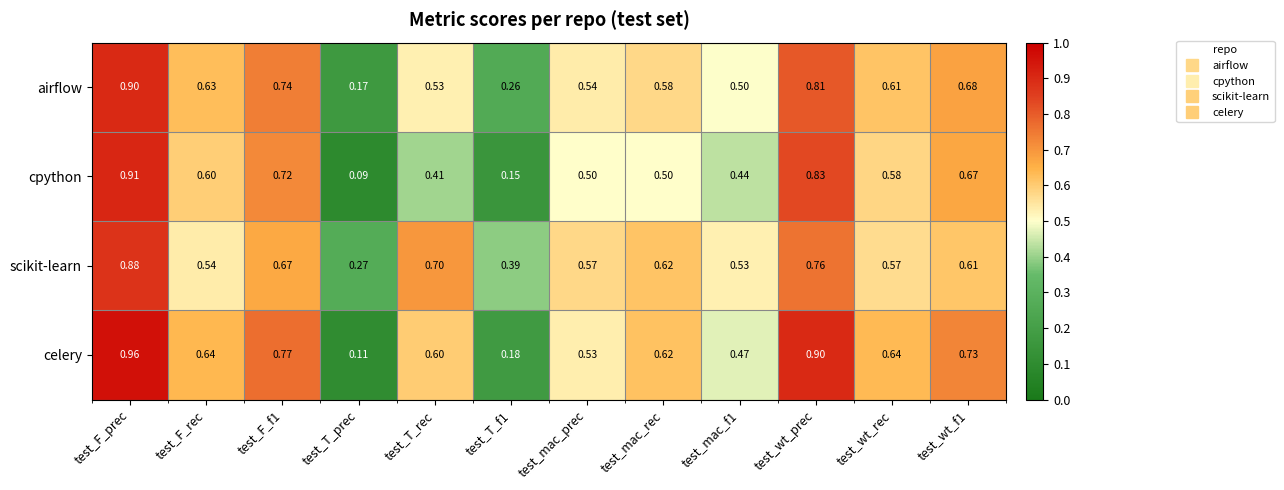

Which series changed the most between test_wt_prec and test_wt_rec?

celery